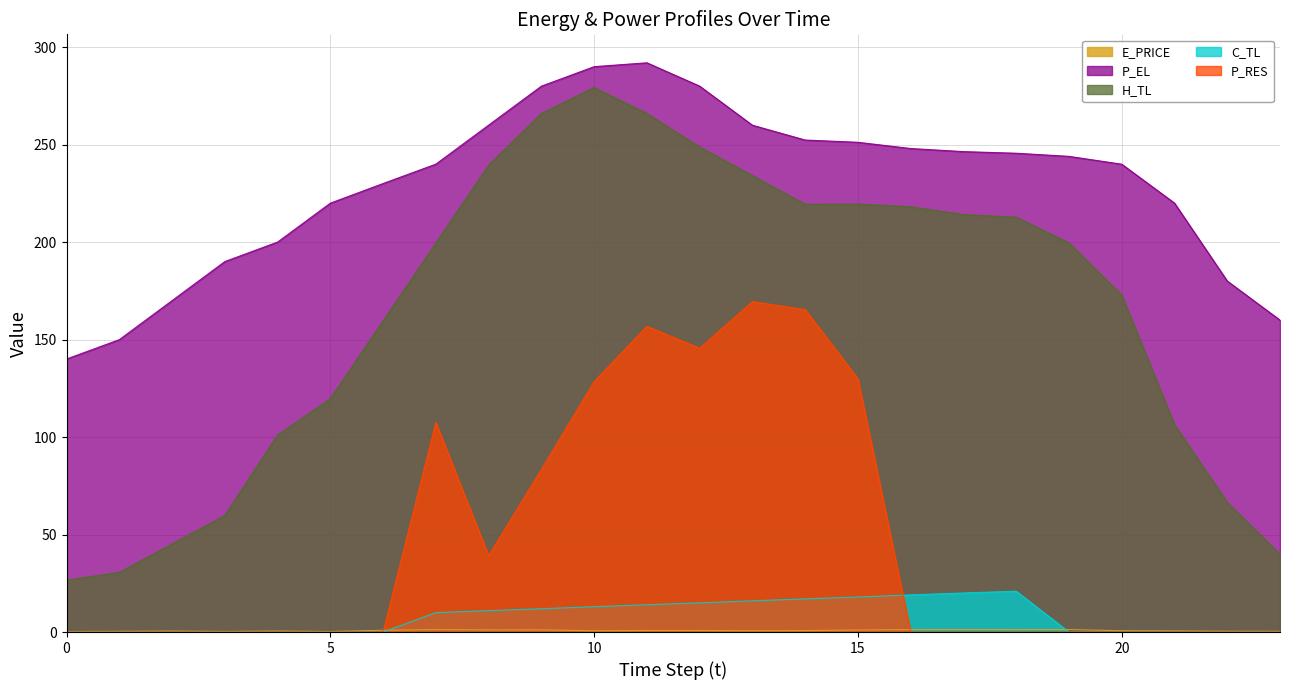

In H_TL, how many points are higher than both neighbors (excluding endpoints)?

2